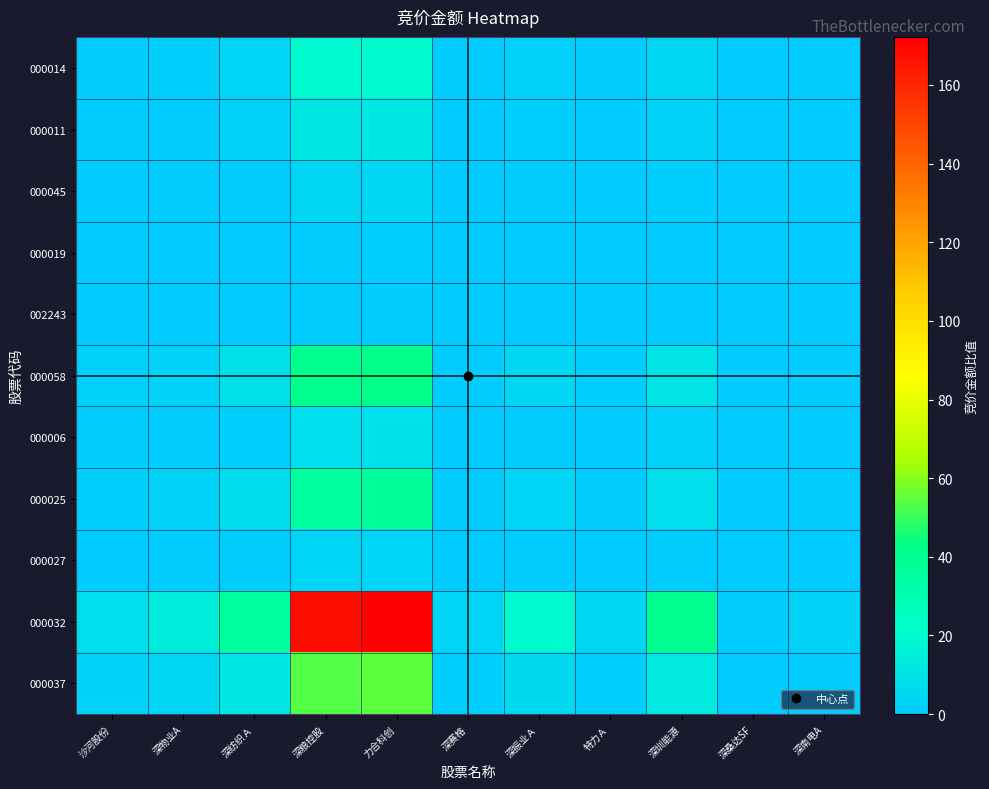

What is the total value across all series at 深赛格?

8.4